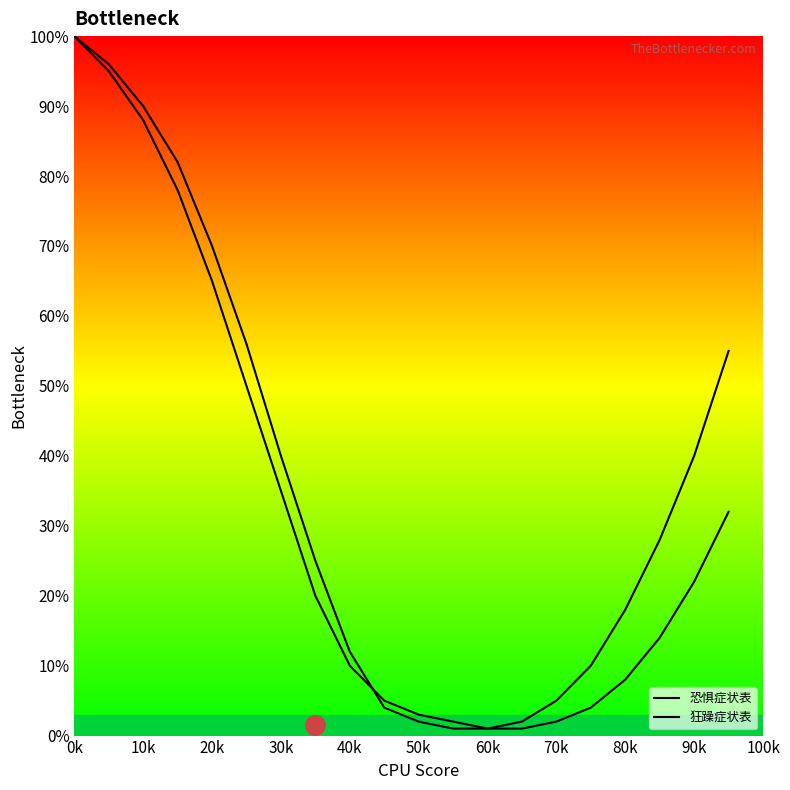

Rank the series by their maximum value, from highest to lowest.

恐惧症状表, 狂躁症状表